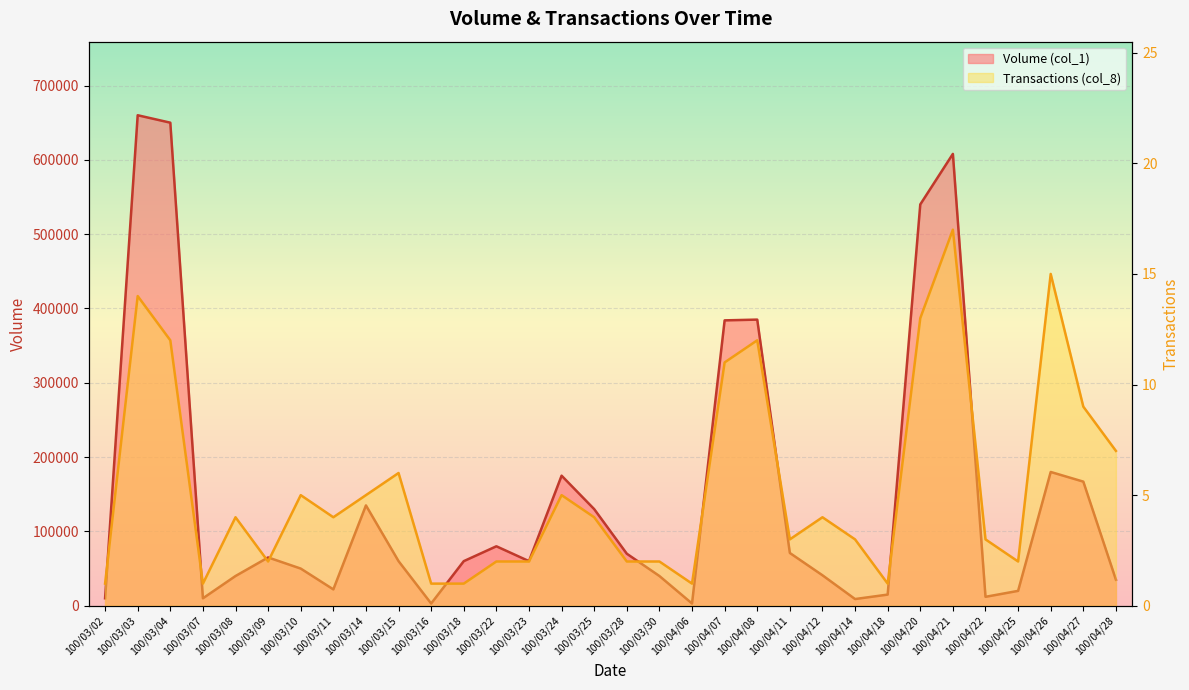

Rank the series by their maximum value, from lowest to highest.

Transactions (col_8), Volume (col_1)